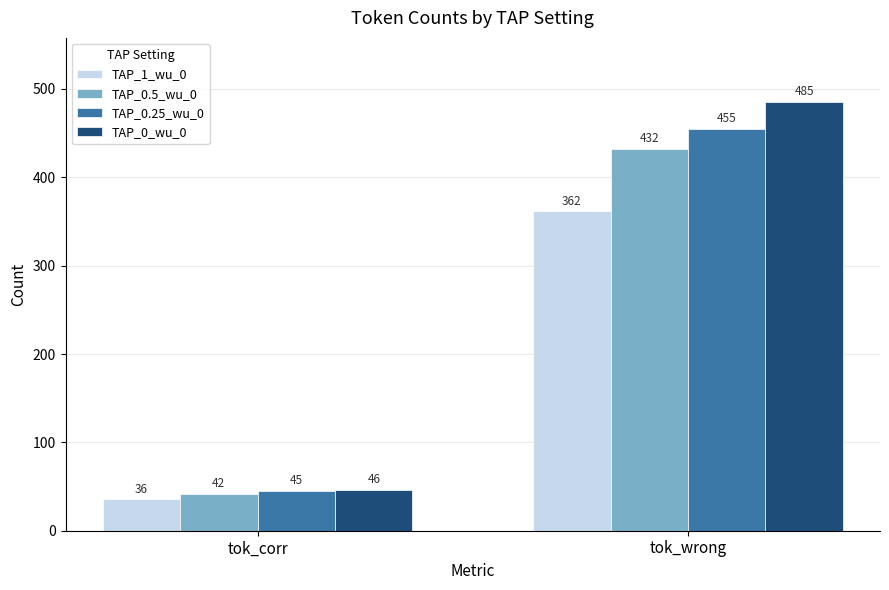

Reading left to right, extract all data points from this chart.

TAP_1_wu_0: 36	362
TAP_0.5_wu_0: 42	432
TAP_0.25_wu_0: 45	455
TAP_0_wu_0: 46	485